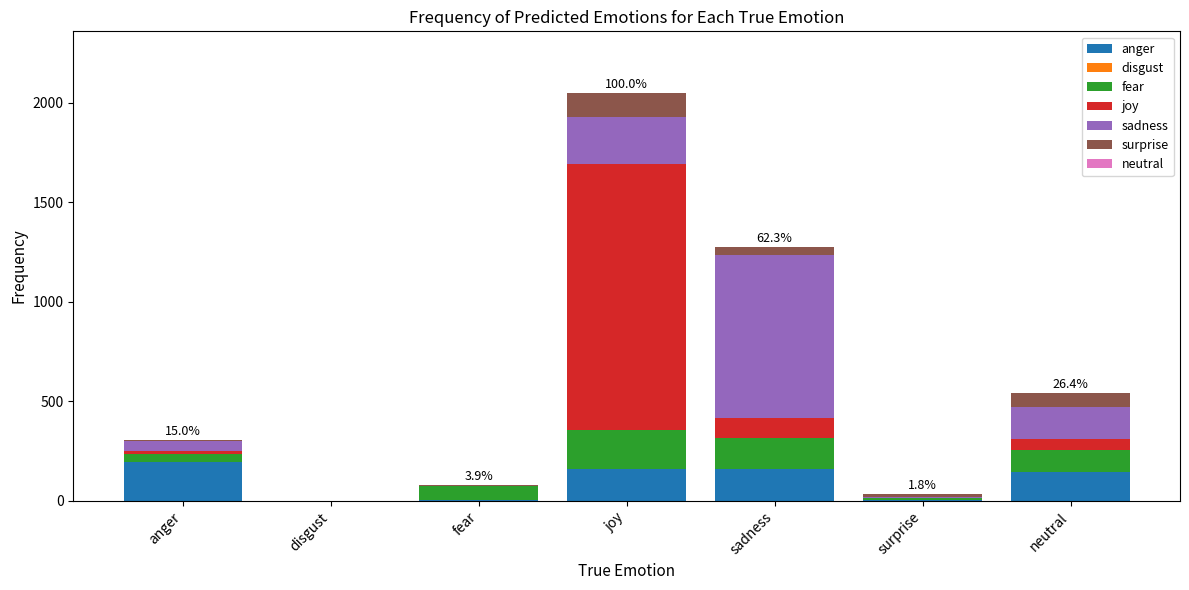

Are the bars grouped side by side (vs. stacked)?

No